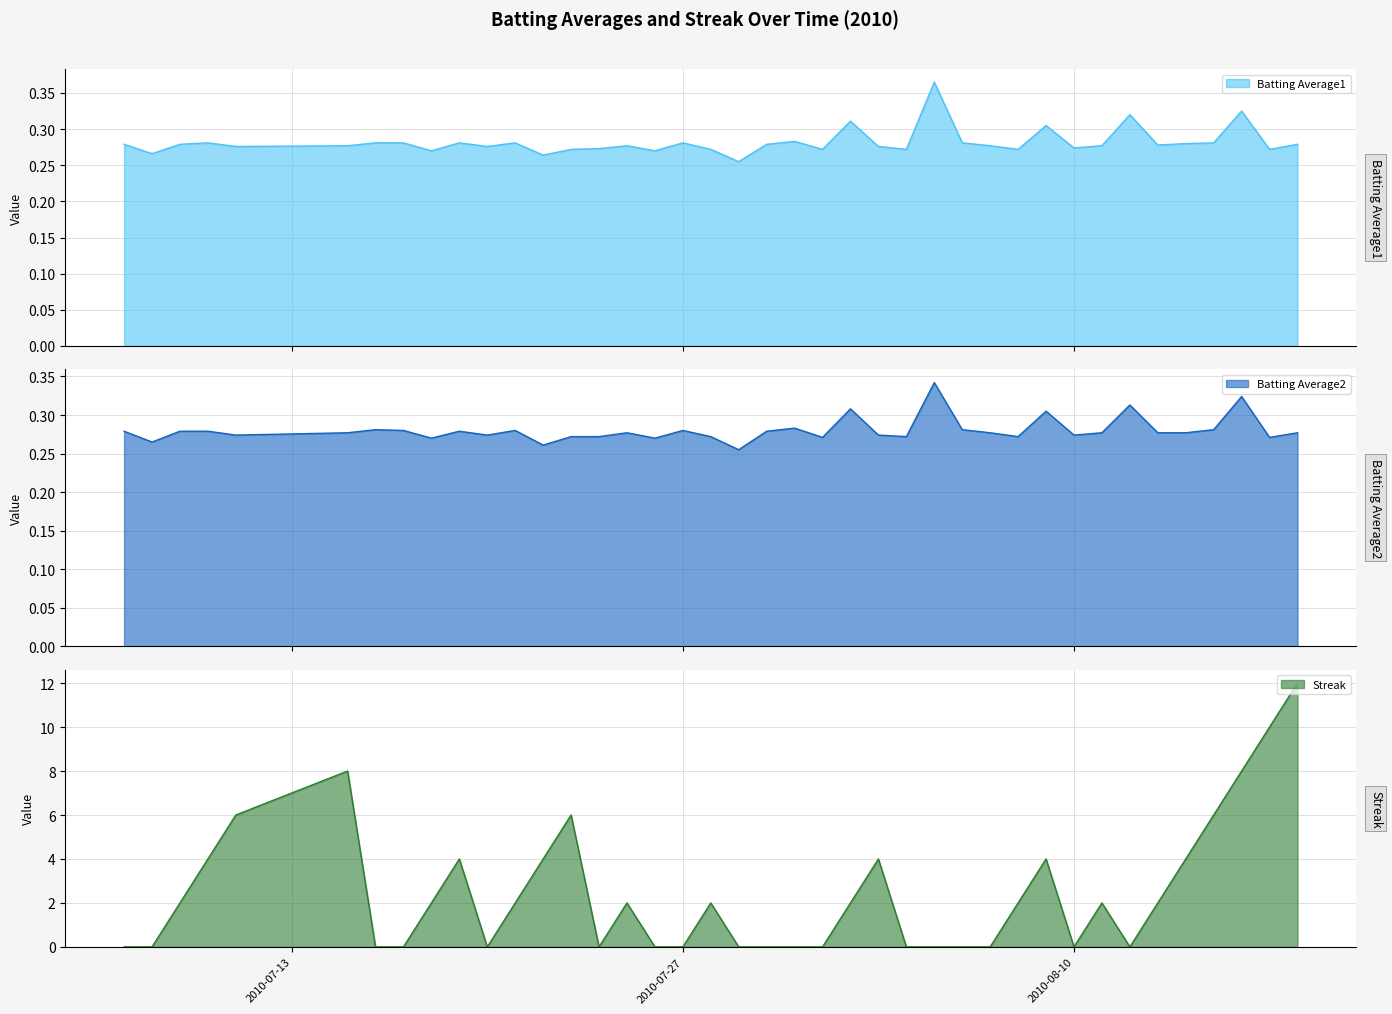

What is the difference between the second highest and second lowest values in the Streak series?

10